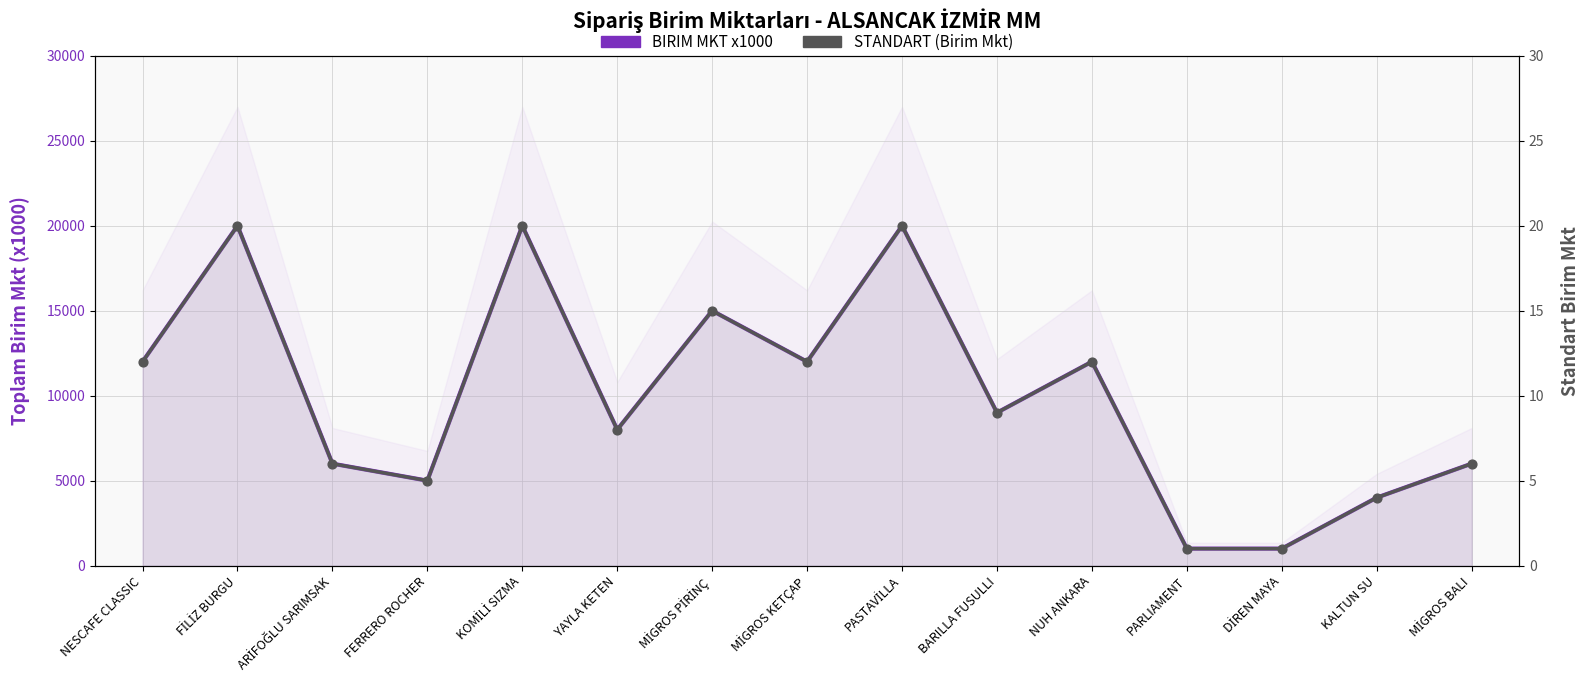

At which category is the sum across all series the highest?

FİLİZ BURGU